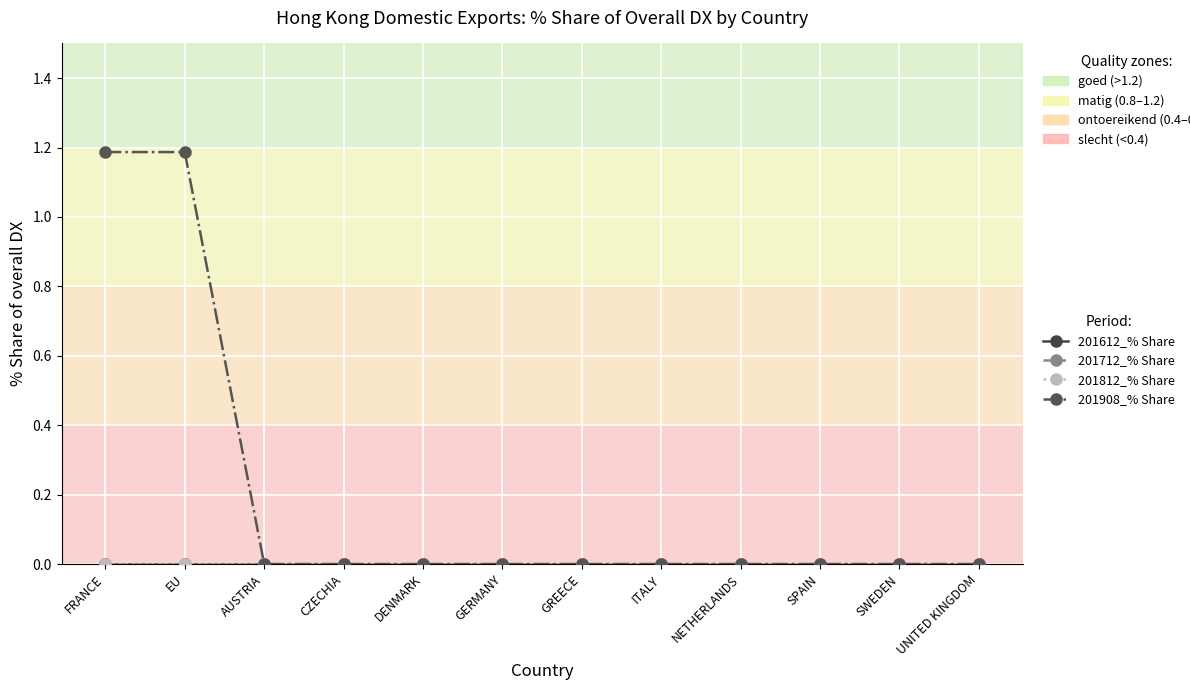

Is this an area chart (filled region under the line)?

No